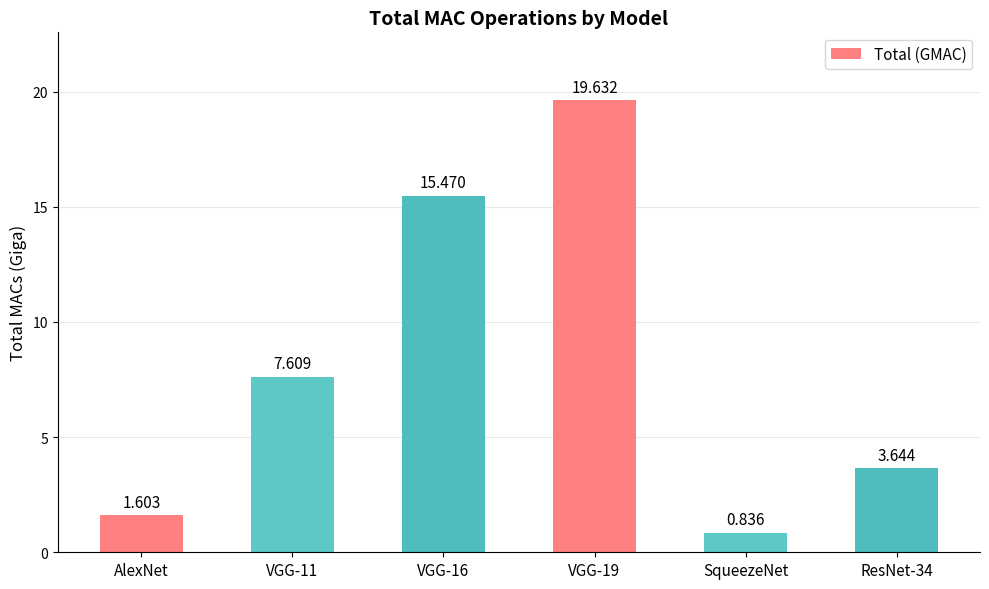

True or false: the data shows 15.5 at VGG-16.

True